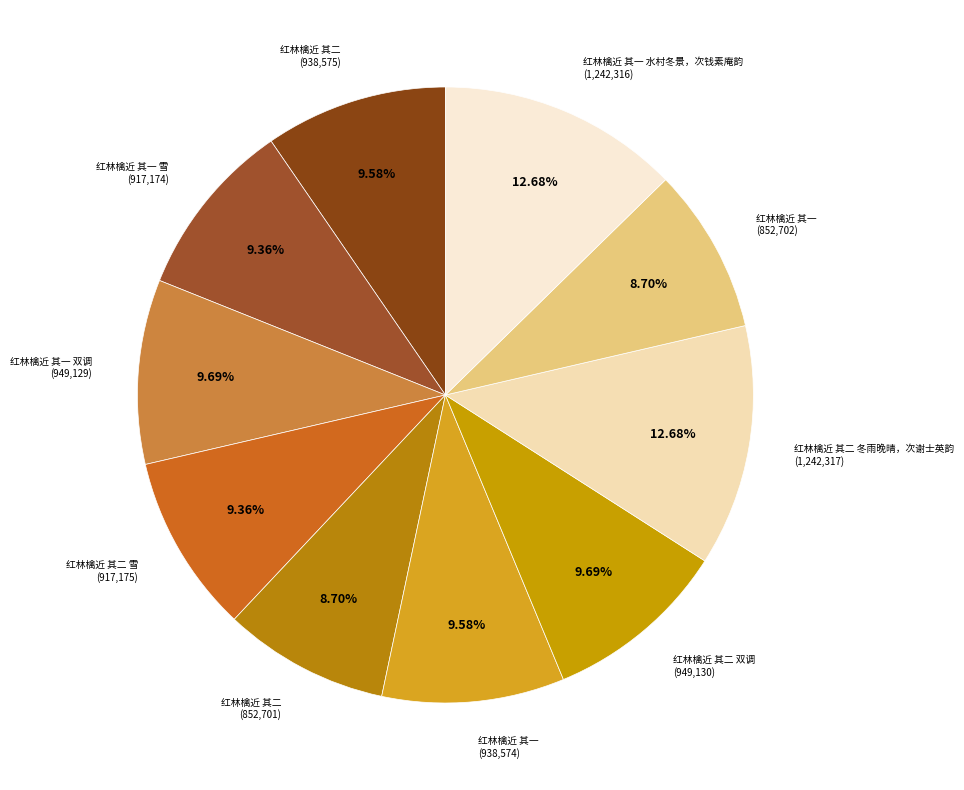

How many slices are in this pie chart?

10